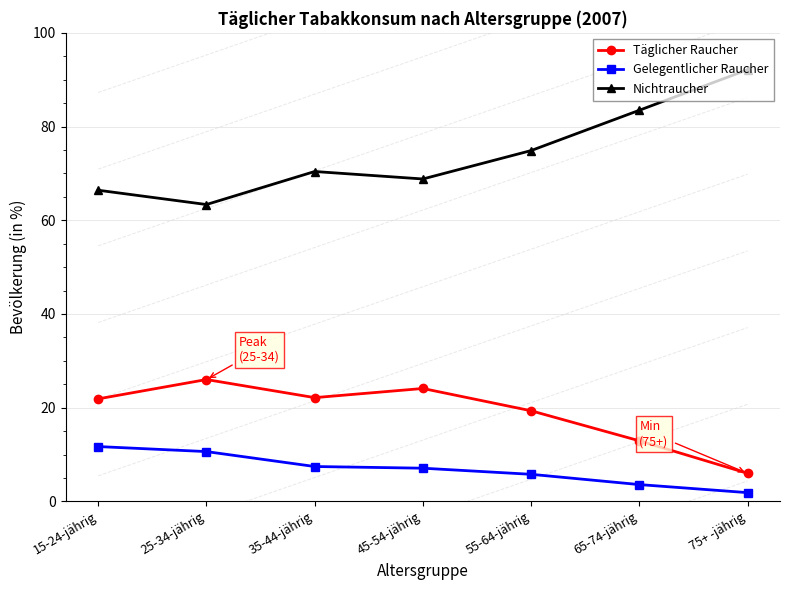

Which category has the lowest value in the Täglicher Raucher series?

75+ -jährig